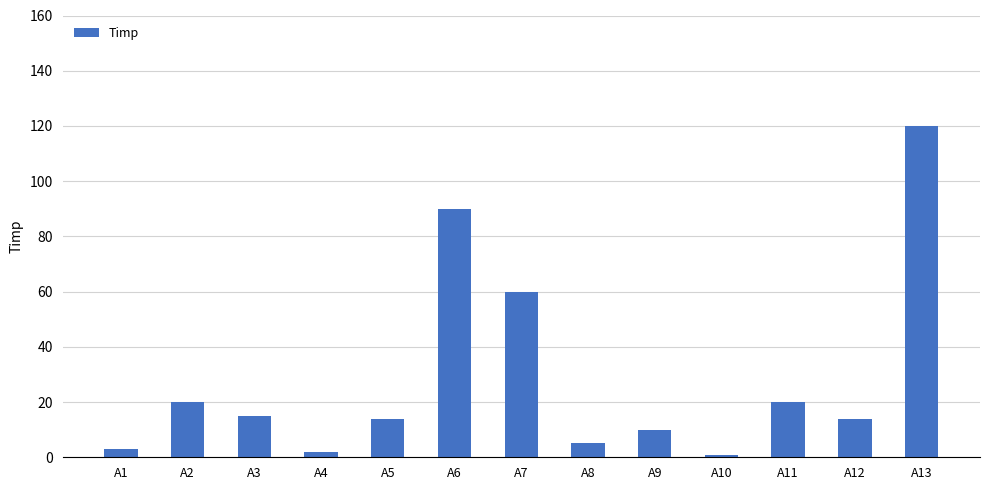

What is the difference between the maximum and minimum values?

119